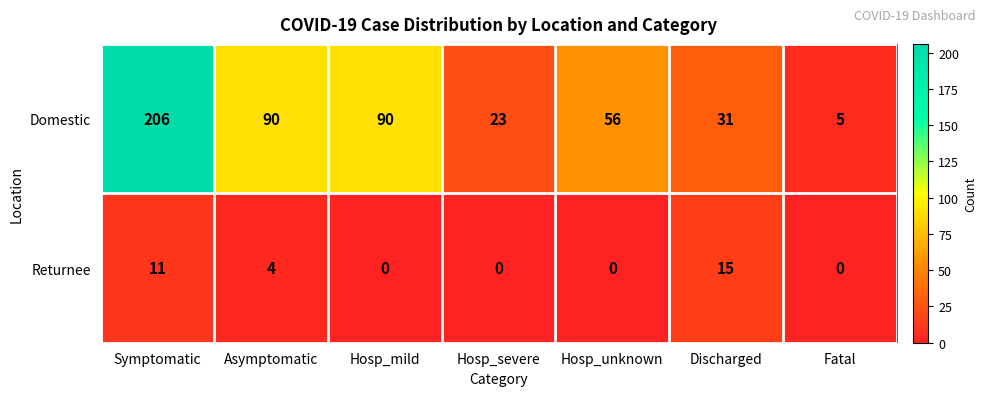

What is the difference between the Returnee values at Discharged and Symptomatic?

4